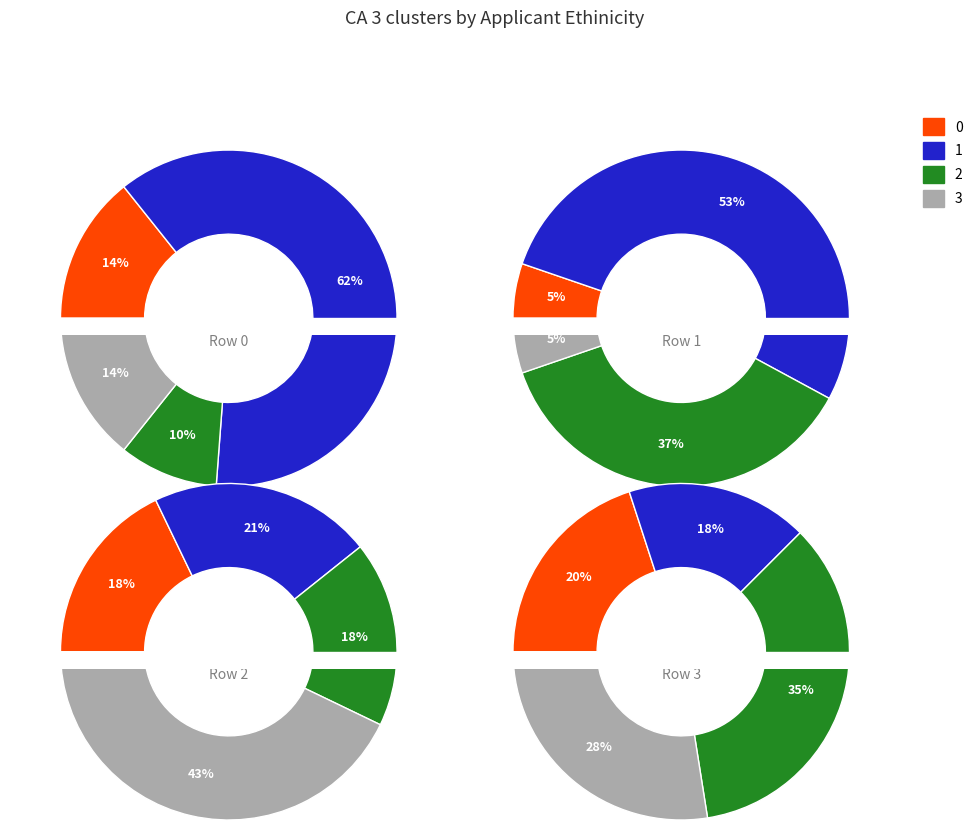

Does 0 represent more than half of the total?

No